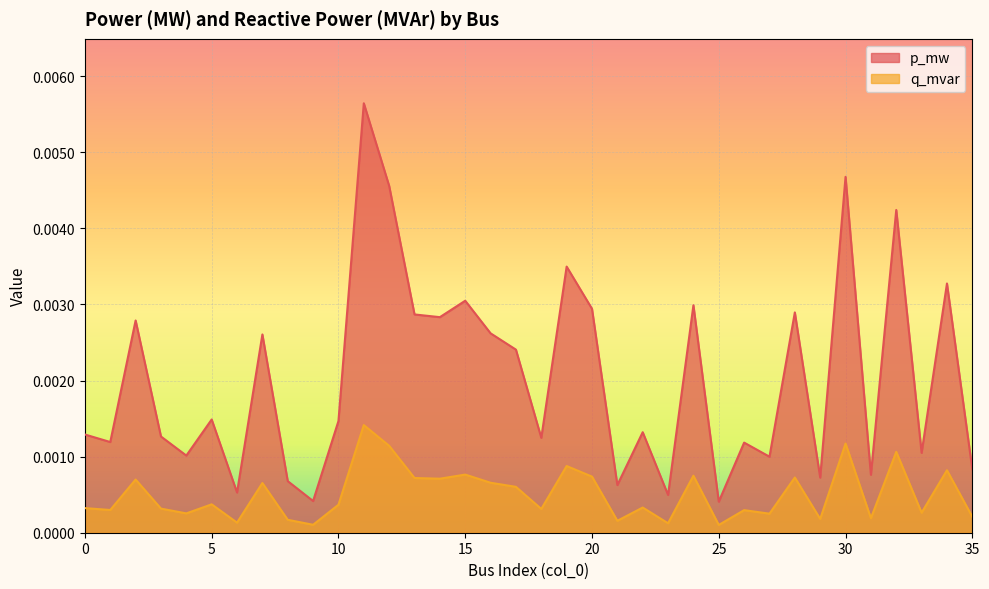

How many categories are shown in the chart?

36